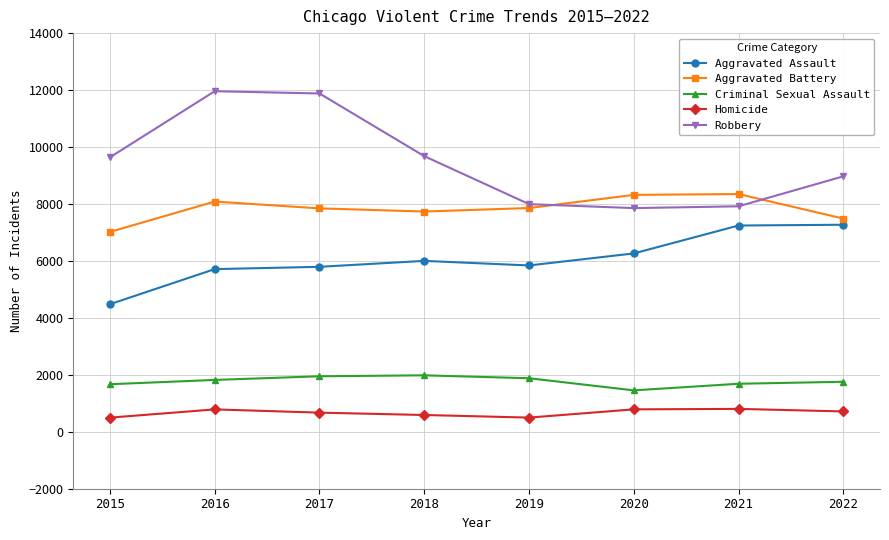

The Aggravated Assault series shows 5712 at 2016. True or false?

True